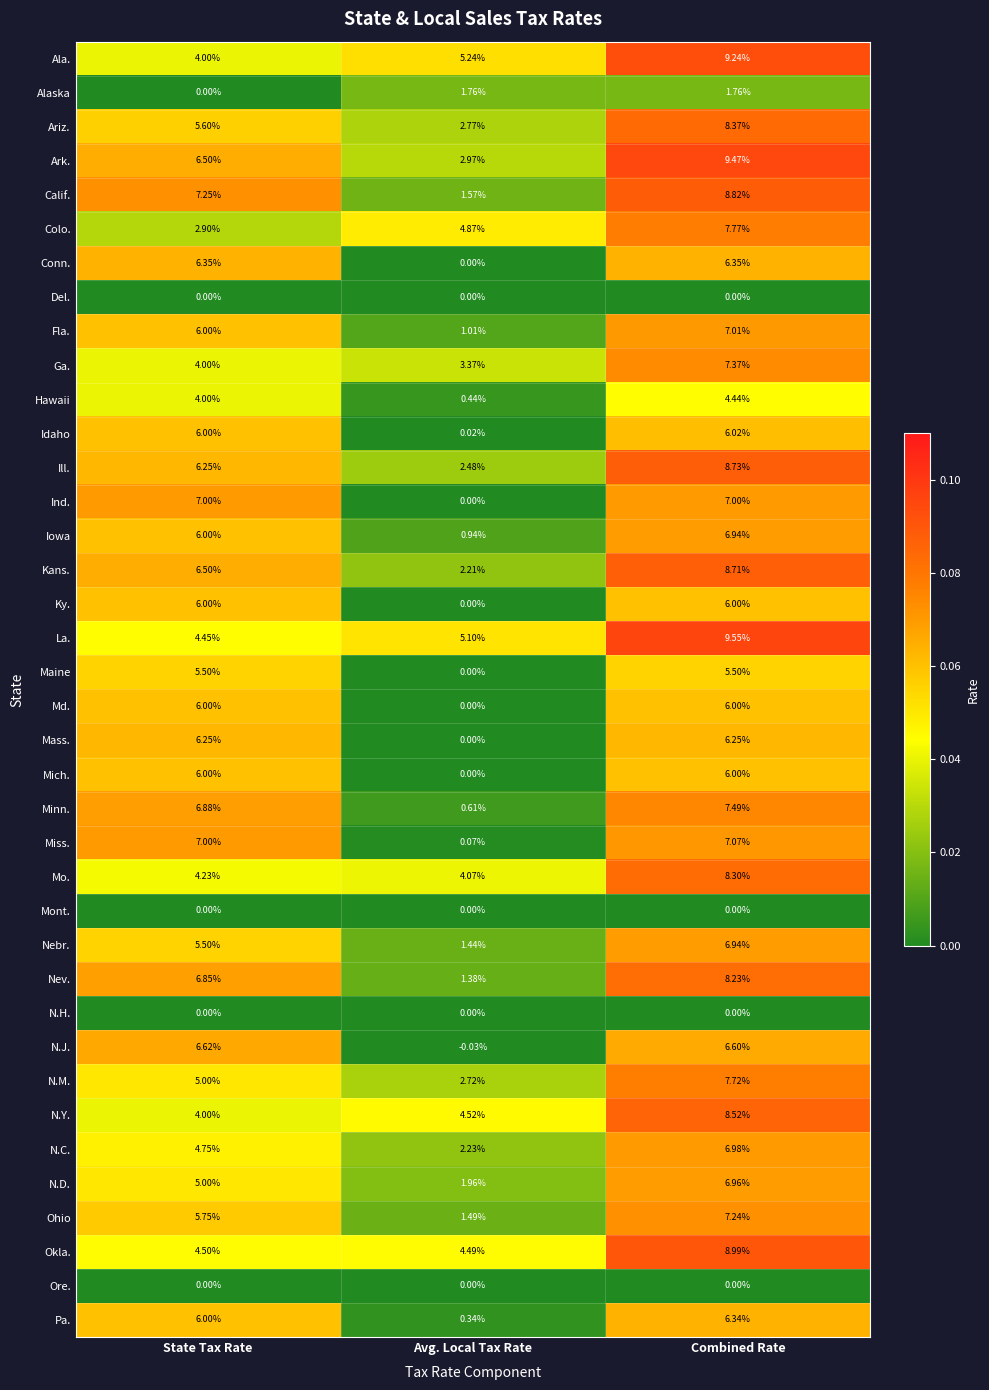

At which label is La. closest to 7?

Avg. Local Tax Rate